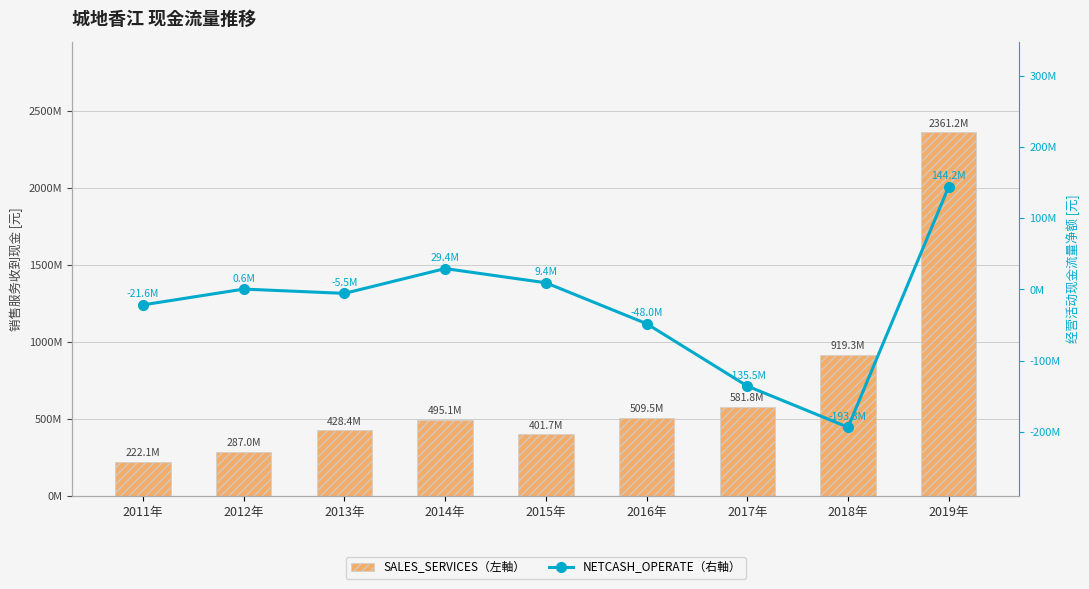

What is the difference between the NETCASH_OPERATE（右軸） values at 2013年 and 2018年?

187847691.6